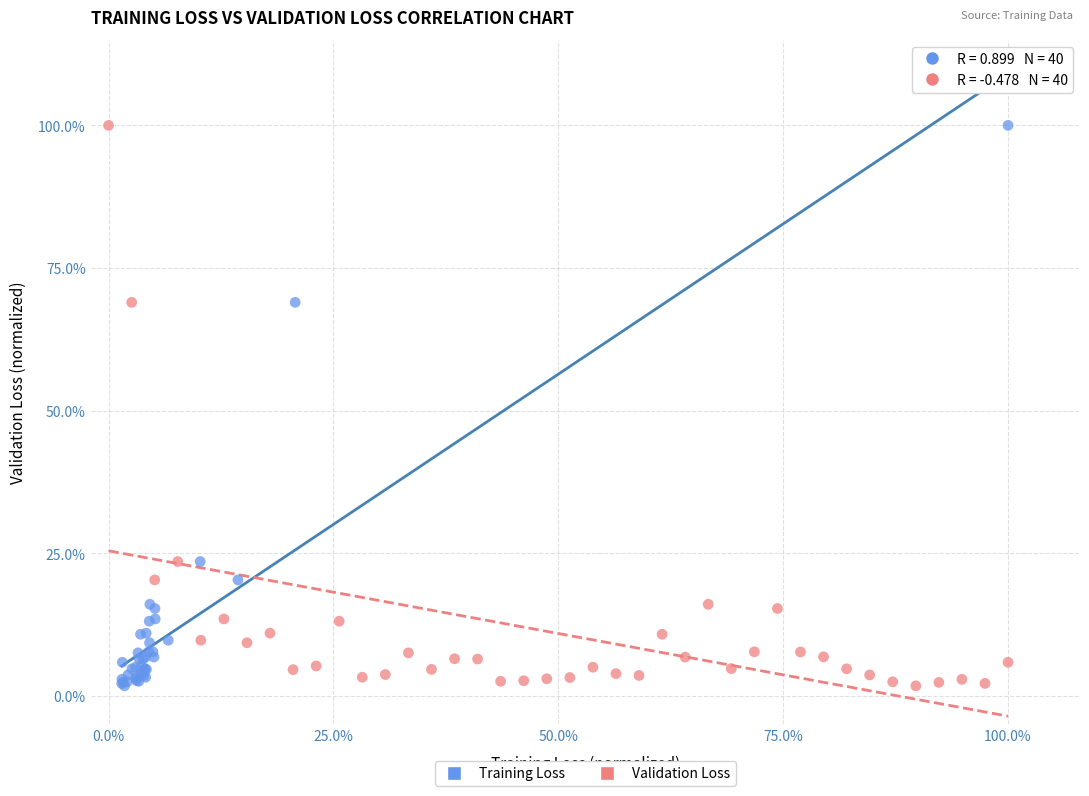

What are all the series names shown in the legend?

Training Loss, Validation Loss